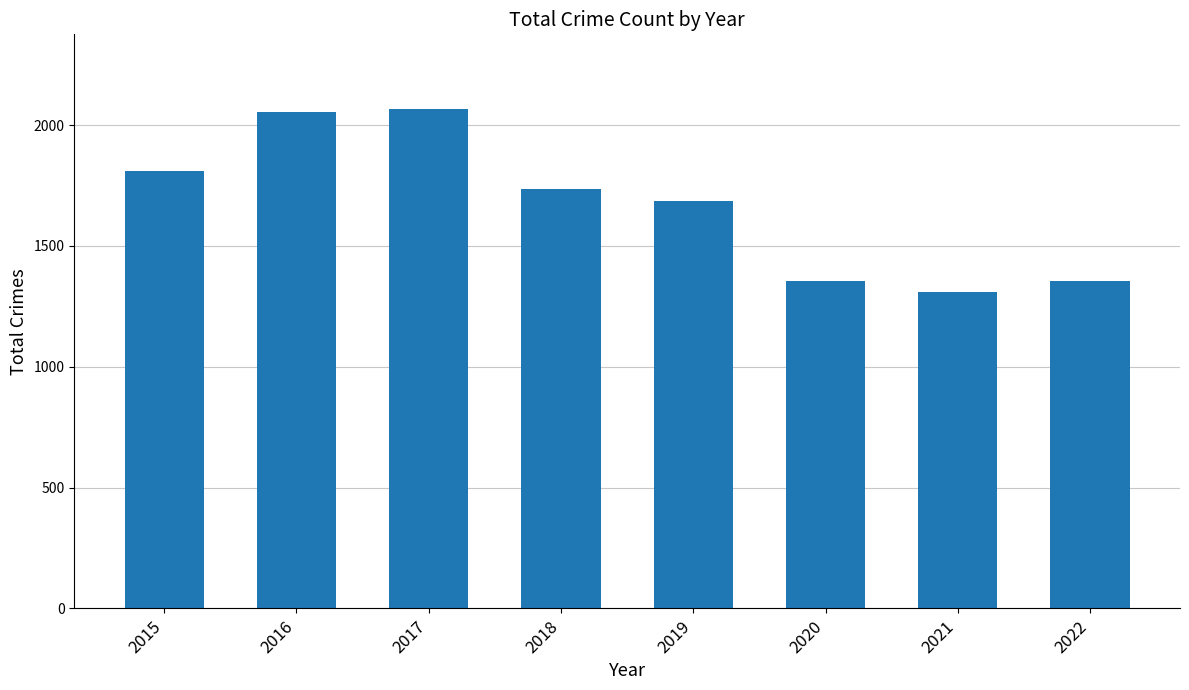

How many categories are shown in the chart?

8